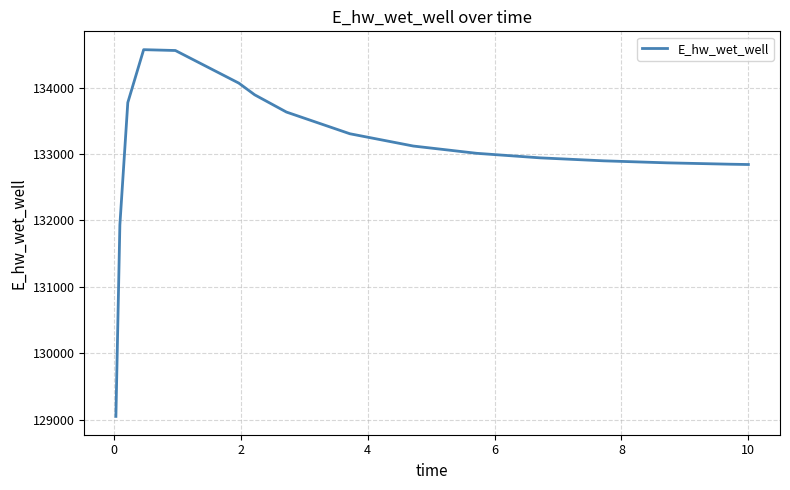

True or false: there are more than 0 points higher than both neighbors.

True